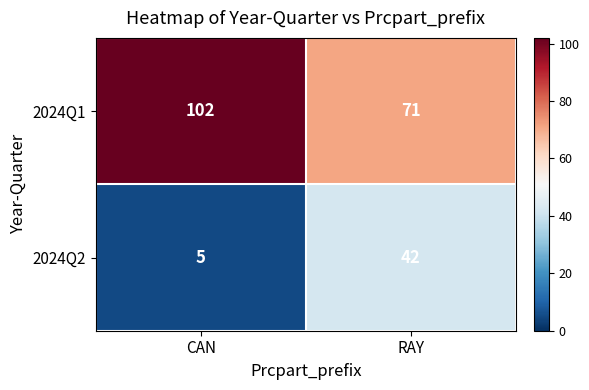

How many series are shown in this chart?

2